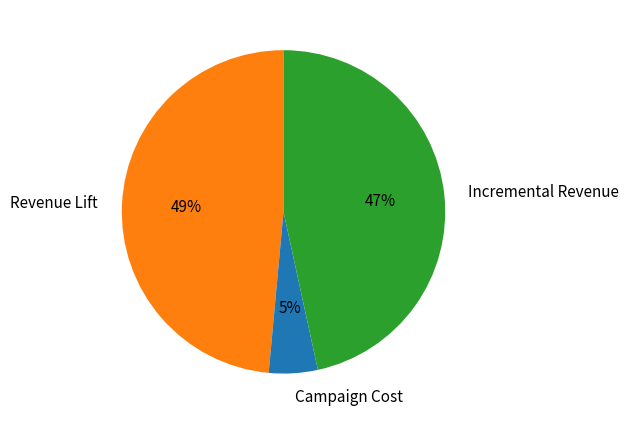

Which slice is the largest?

Revenue Lift